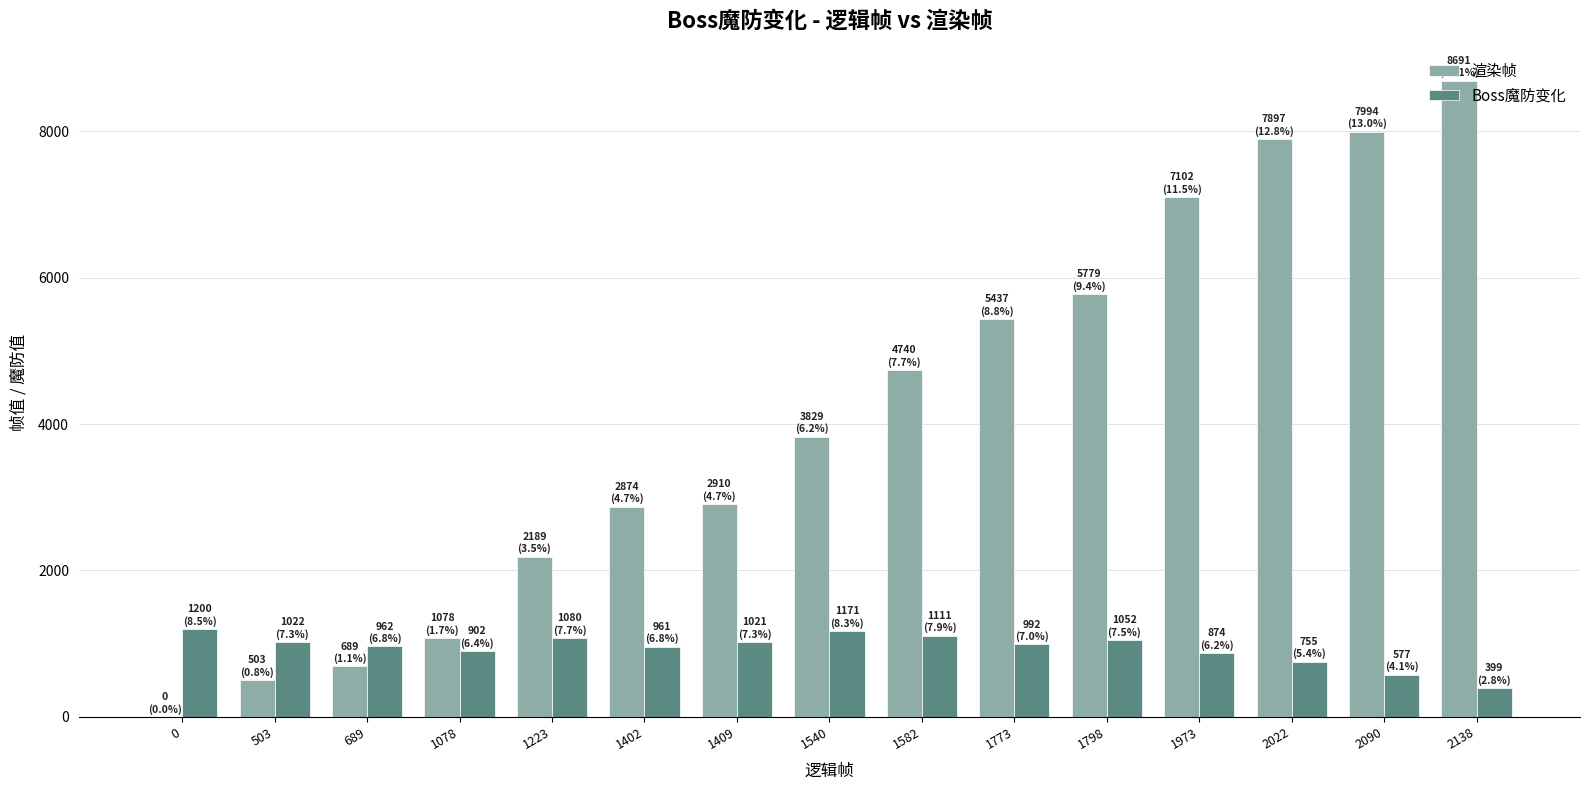

How many groups of bars are there?

15